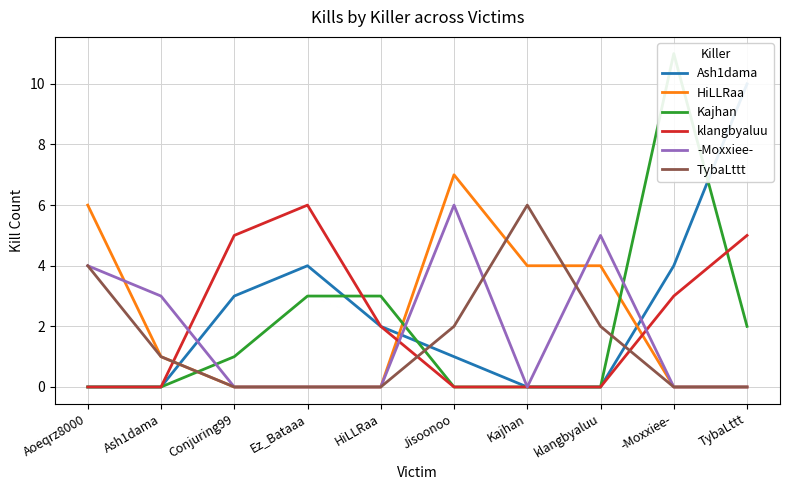

True or false: Ash1dama has more than 0 interior local peaks.

True